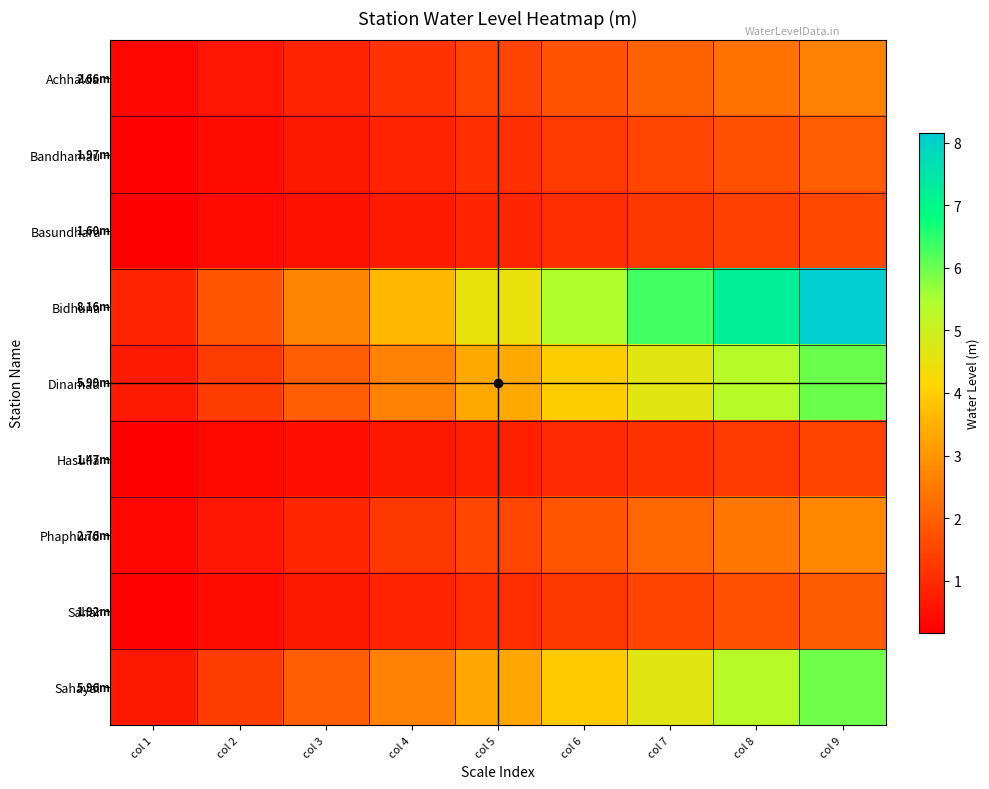

Which series changed the most between col 1 and col 2?

Bidhuna